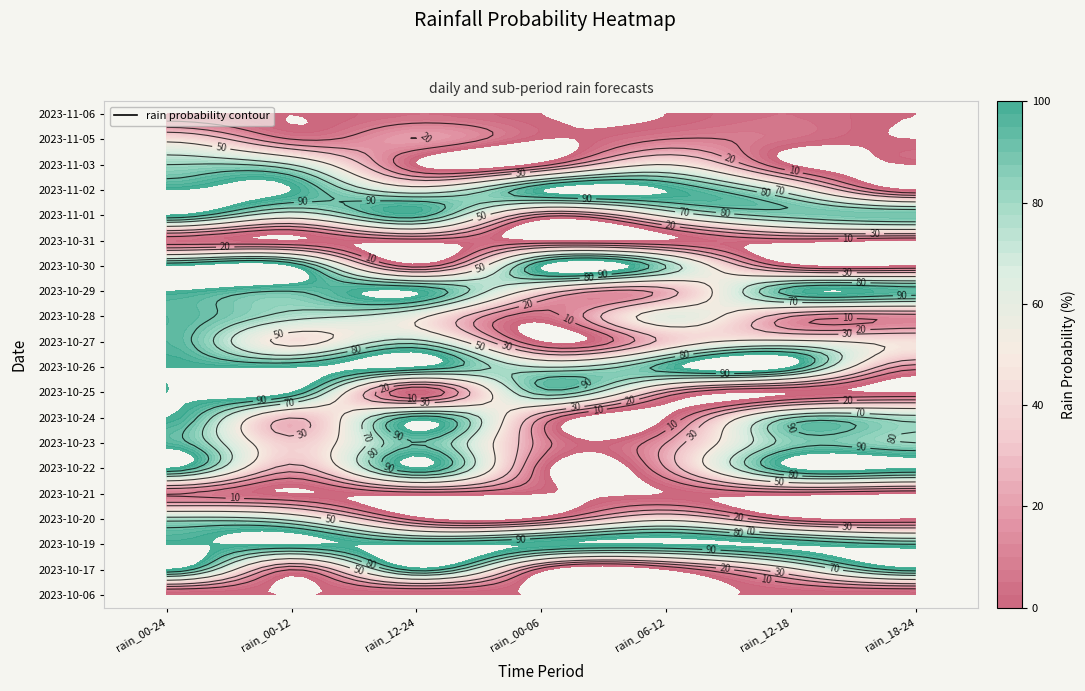

The value of 2023-10-22 at 2 is 100. True or false?

True